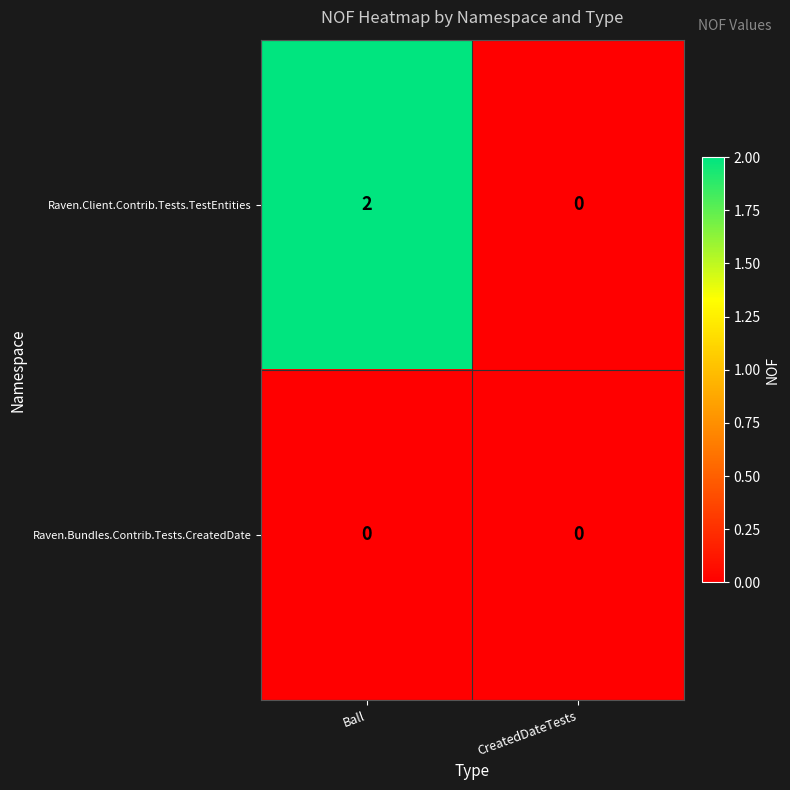

True or false: Raven.Client.Contrib.Tests.TestEntities has a value of 0 at CreatedDateTests.

True